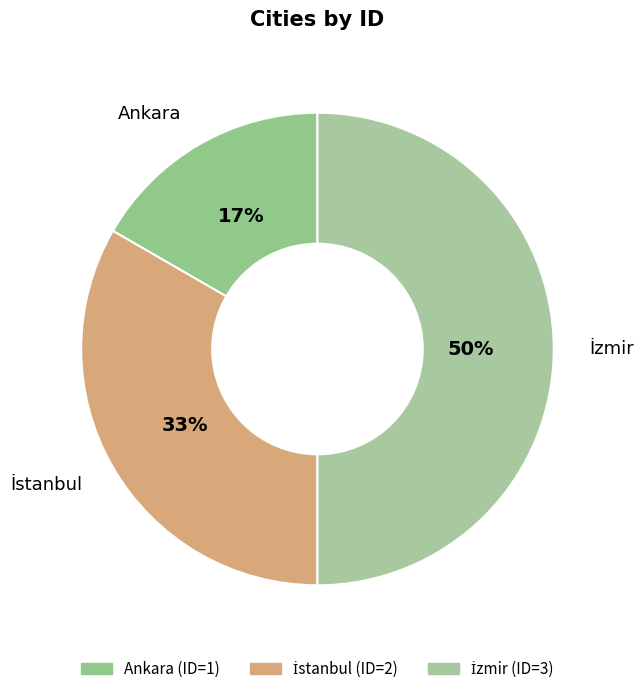

Which category has the smallest portion of the pie?

Ankara